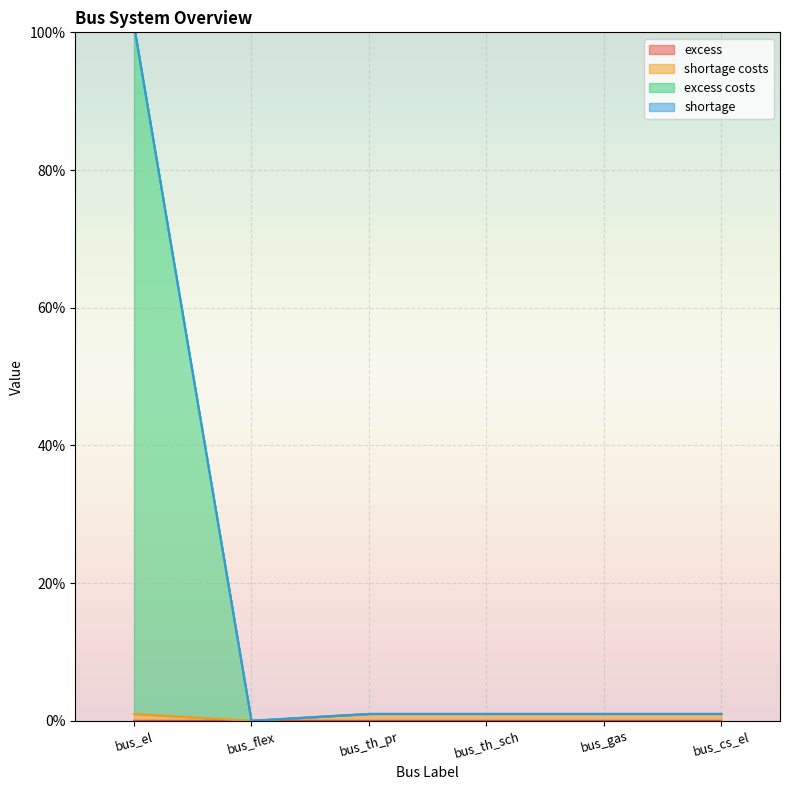

True or false: shortage costs has more than 1 interior local peaks.

False